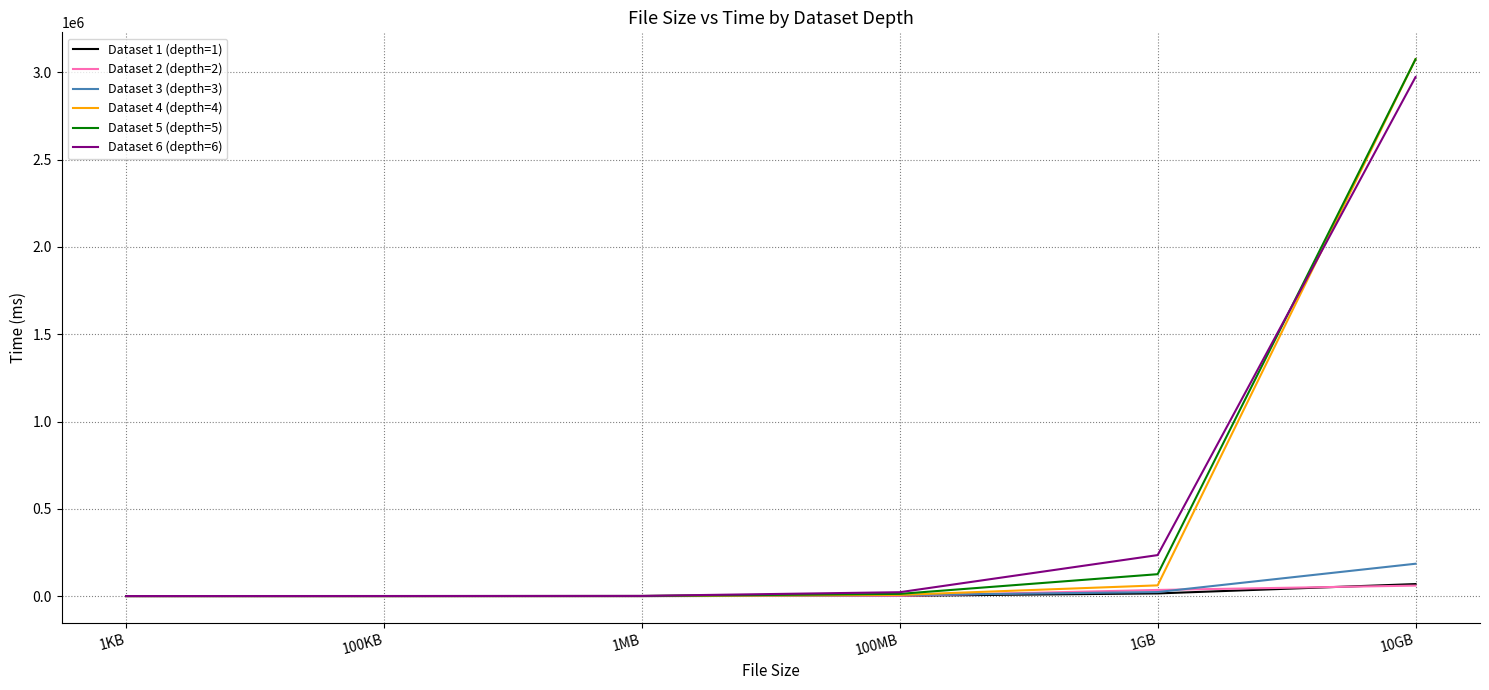

How many categories are shown in the chart?

6